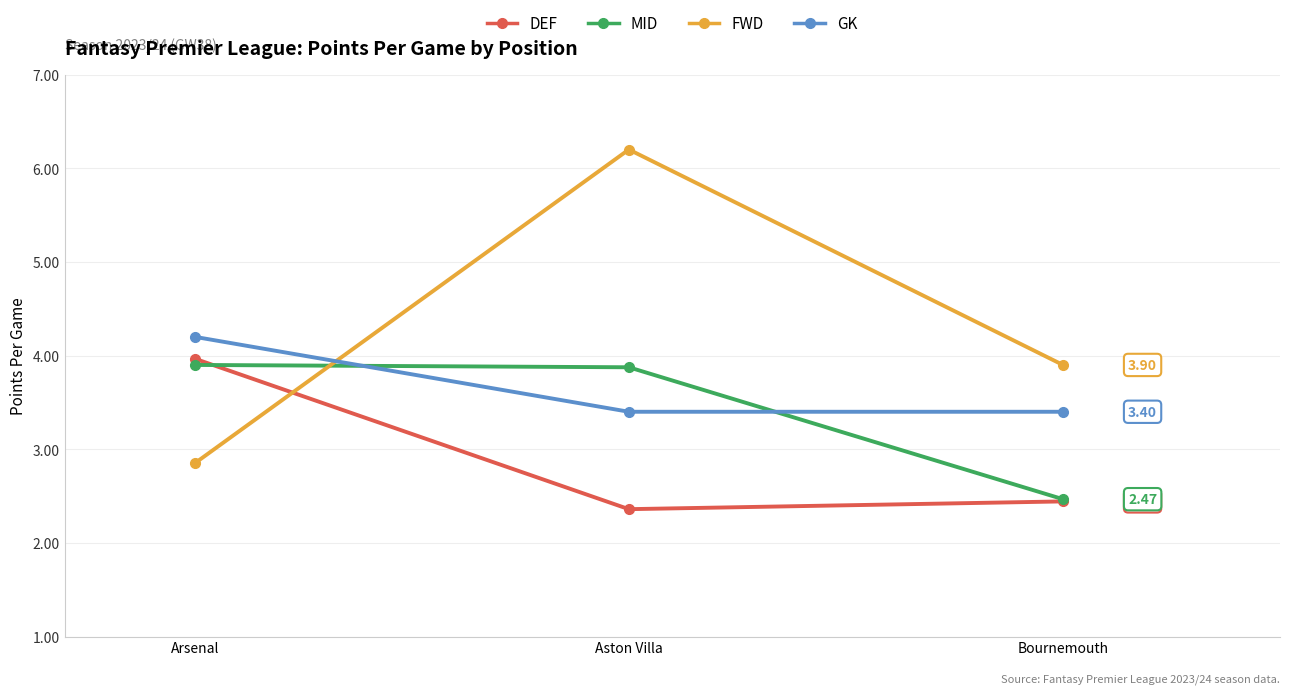

Is it true that GK equals 4.2 at Arsenal?

True